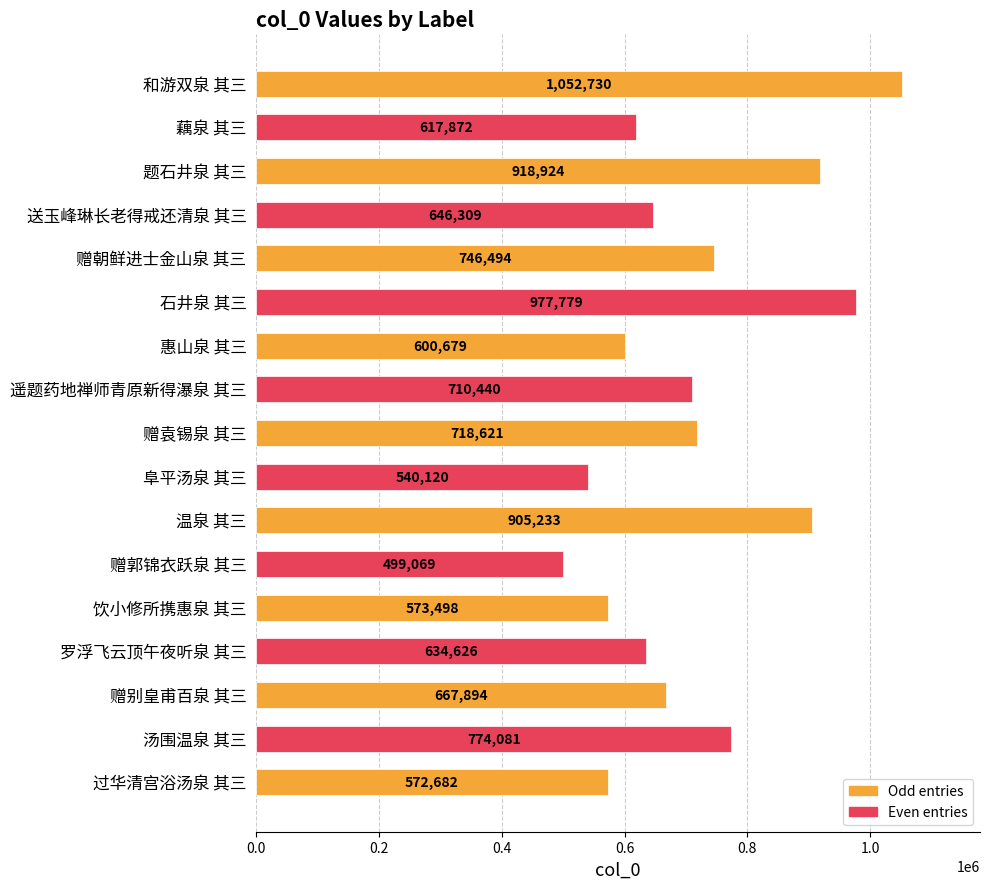

Is it true that the value at 过华清宫浴汤泉 其三 is 572682?

True